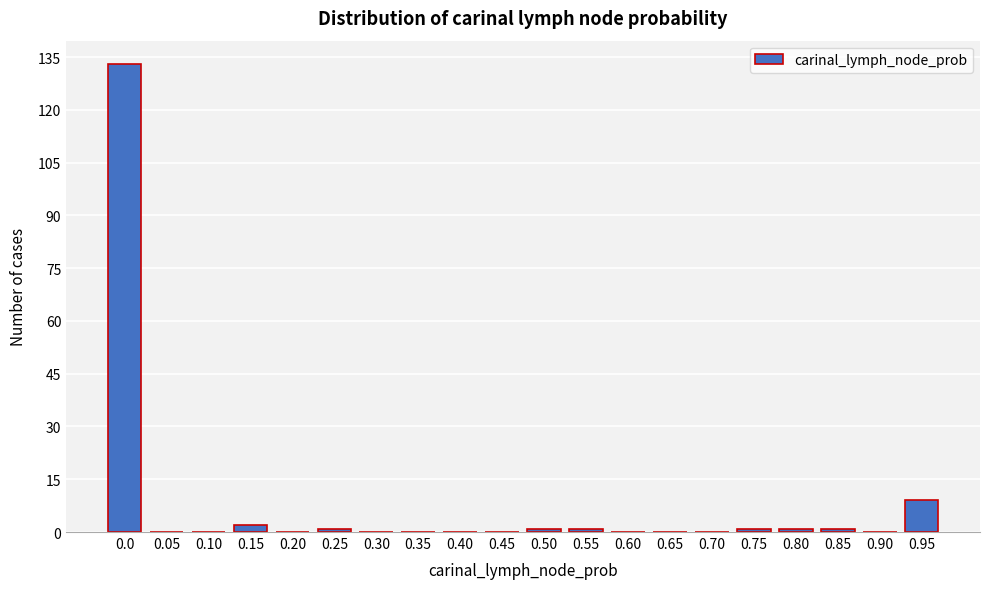

Reading left to right, list all the values displayed in this chart.

0.0=133	0.05=0	0.10=0	0.15=2	0.20=0	0.25=1	0.30=0	0.35=0	0.40=0	0.45=0	0.50=1	0.55=1	0.60=0	0.65=0	0.70=0	0.75=1	0.80=1	0.85=1	0.90=0	0.95=9